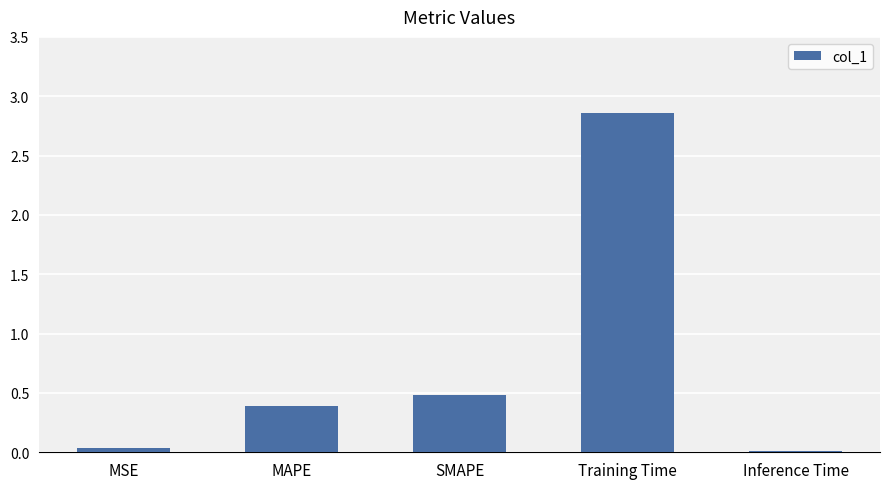

Which label corresponds to the largest value in the chart?

Training Time